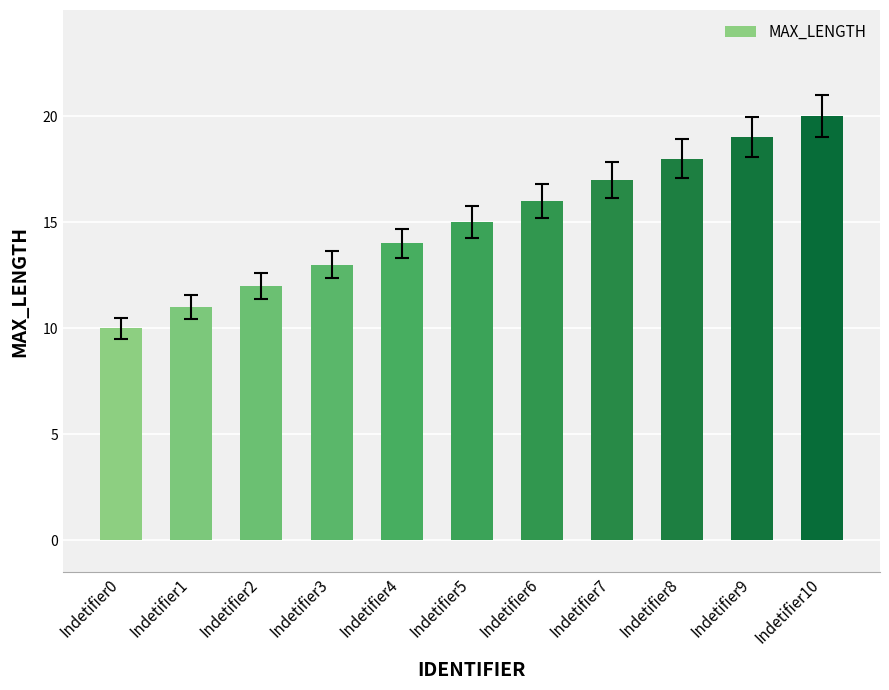

What is the minimum value shown in the chart?

10